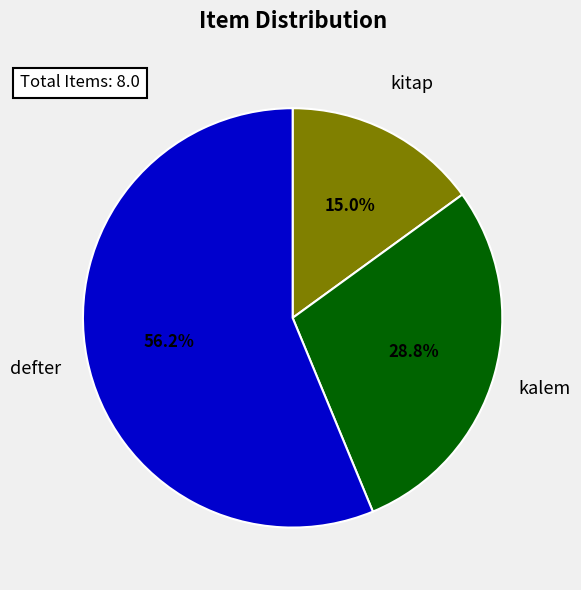

Is it true that defter is 56% of the pie?

True